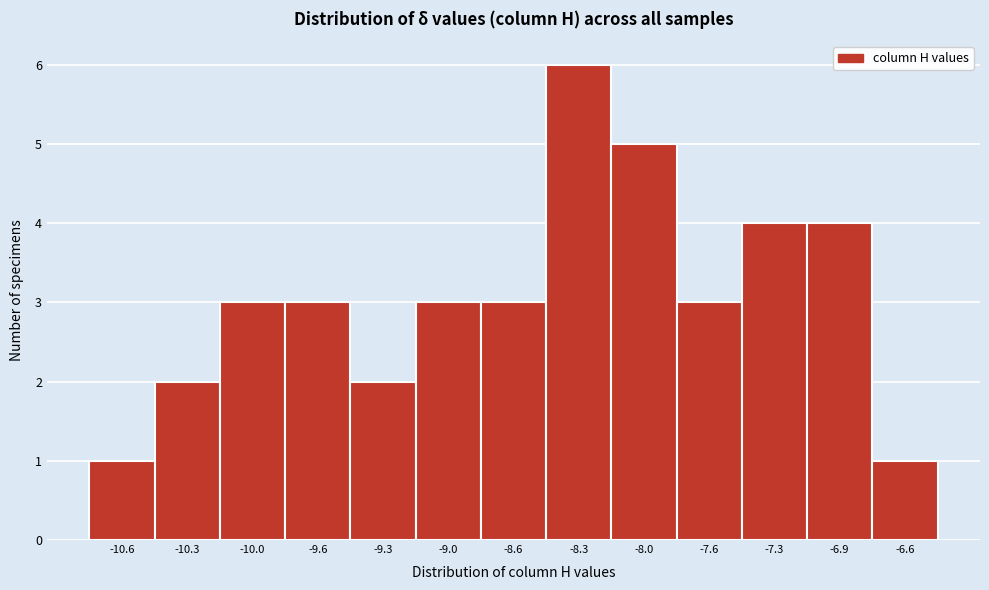

Reading left to right, transcribe all the data shown in this chart.

-10.6=1	-10.3=2	-10.0=3	-9.6=3	-9.3=2	-9.0=3	-8.6=3	-8.3=6	-8.0=5	-7.6=3	-7.3=4	-6.9=4	-6.6=1